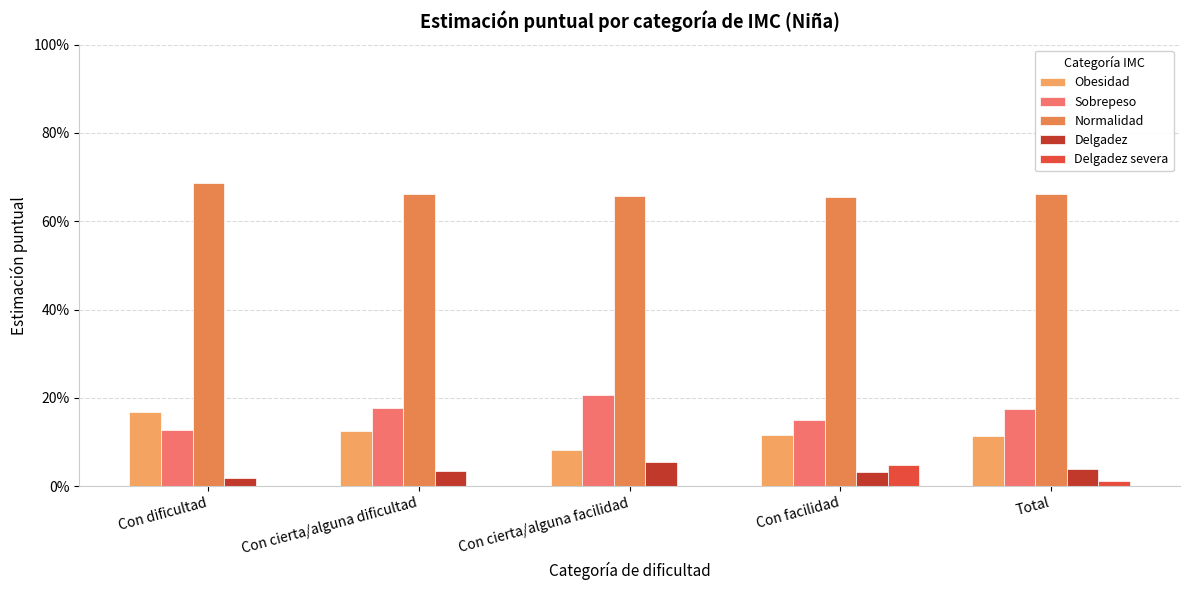

Reading left to right, transcribe all the data shown in this chart.

Obesidad: Con dificultad=0.2	Con cierta/alguna dificultad=0.1	Con cierta/alguna facilidad=0.1	Con facilidad=0.1	Total=0.1
Sobrepeso: Con dificultad=0.1	Con cierta/alguna dificultad=0.2	Con cierta/alguna facilidad=0.2	Con facilidad=0.1	Total=0.2
Normalidad: Con dificultad=0.7	Con cierta/alguna dificultad=0.7	Con cierta/alguna facilidad=0.7	Con facilidad=0.7	Total=0.7
Delgadez: Con dificultad=0.0	Con cierta/alguna dificultad=0.0	Con cierta/alguna facilidad=0.1	Con facilidad=0.0	Total=0.0
Delgadez severa: Con dificultad=0.0	Con cierta/alguna dificultad=0.0	Con cierta/alguna facilidad=0.0	Con facilidad=0.0	Total=0.0